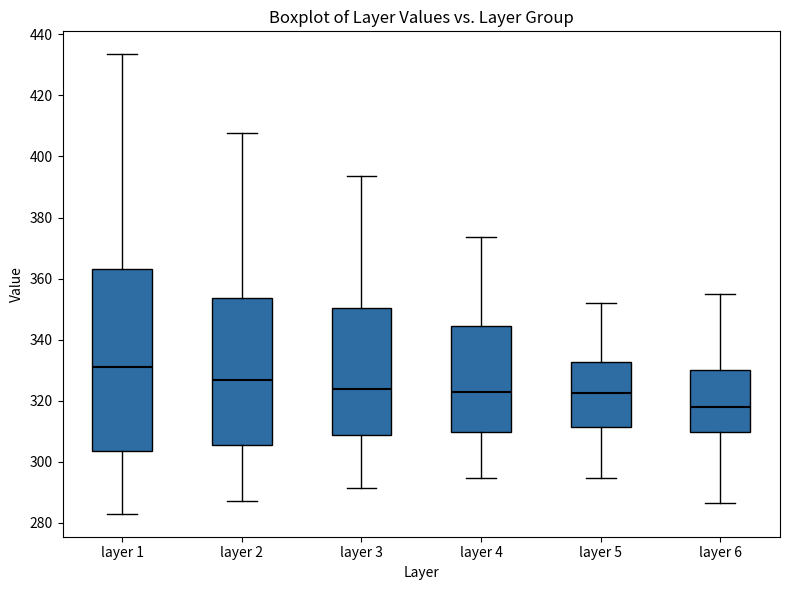

Reading left to right, read every box against the y-axis: the position of its median line, the range the box covers, and the ends of its whiskers. The values are not printed on the chart, so give them approximately, as read against the axis.

layer 1: median 332, box 304 to 364, whiskers 282 to 434
layer 2: median 326, box 306 to 354, whiskers 288 to 408
layer 3: median 324, box 308 to 350, whiskers 292 to 394
layer 4: median 322, box 310 to 344, whiskers 294 to 374
layer 5: median 322, box 312 to 332, whiskers 294 to 352
layer 6: median 318, box 310 to 330, whiskers 286 to 354